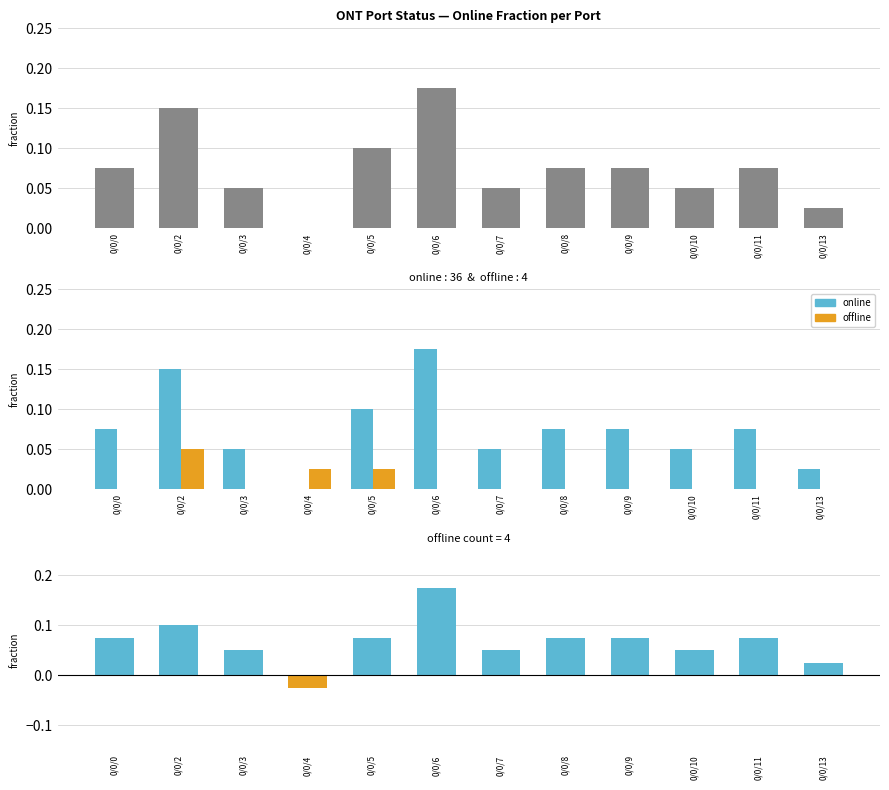

What is the difference between the second highest and minimum values in the online series?

0.1